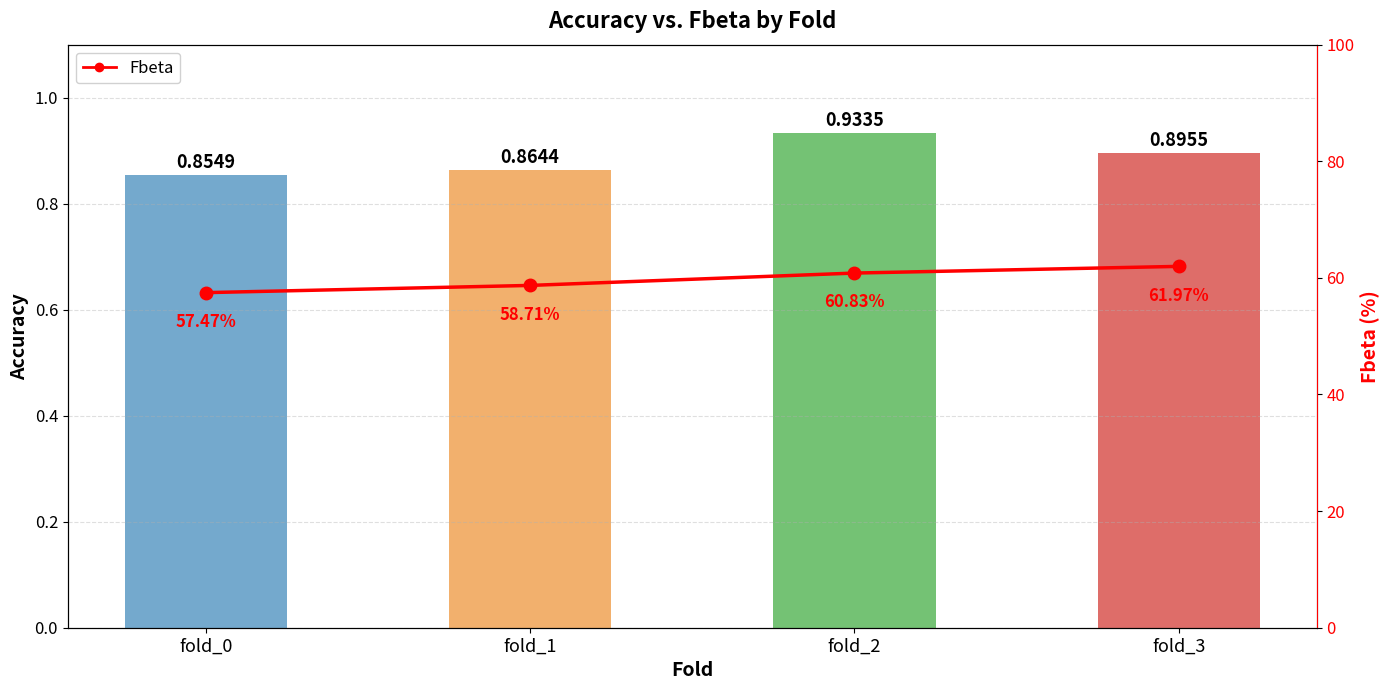

Rank the series at fold_2 from highest to lowest value.

Fbeta, Accuracy